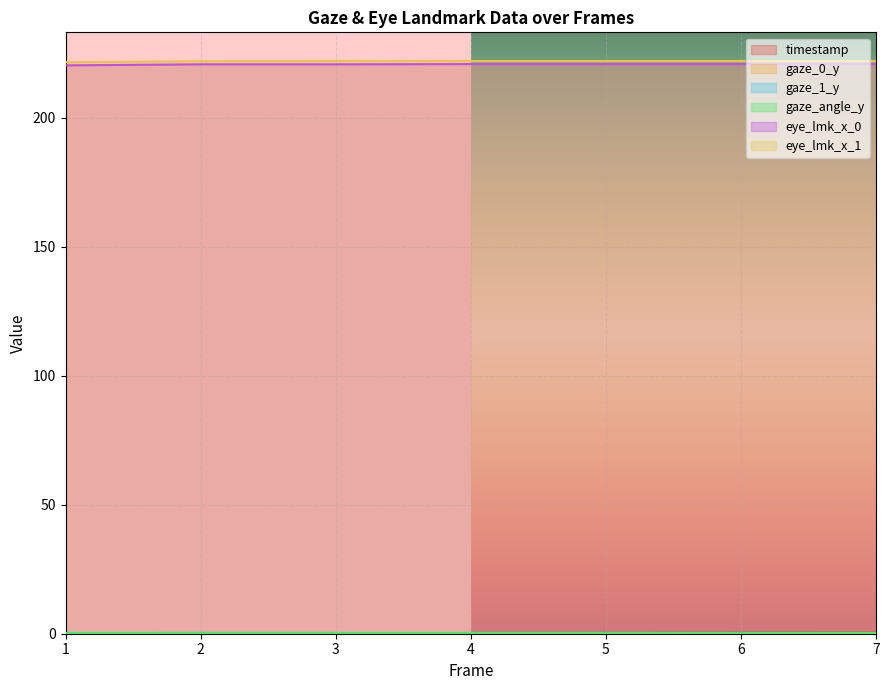

What value does the eye_lmk_x_1 series have at 2?

221.9